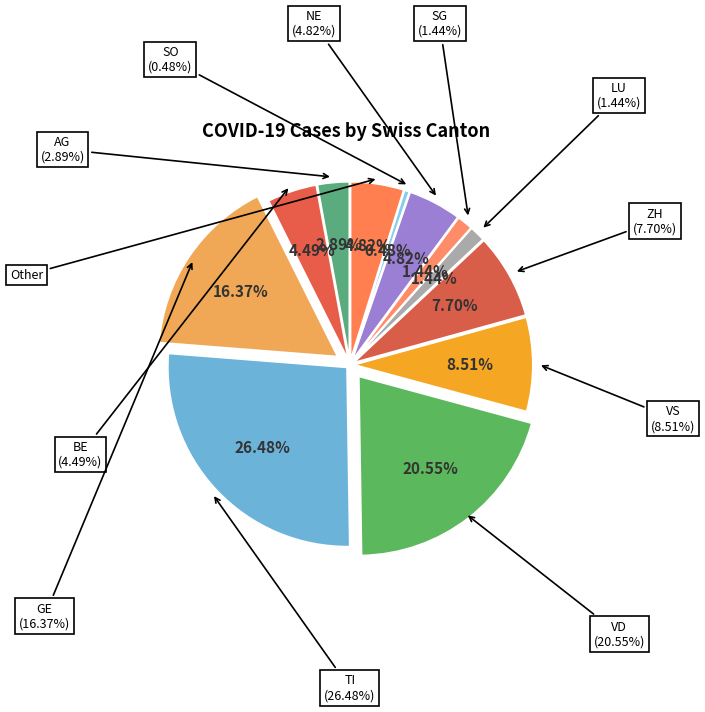

Does any single category account for the majority?

No